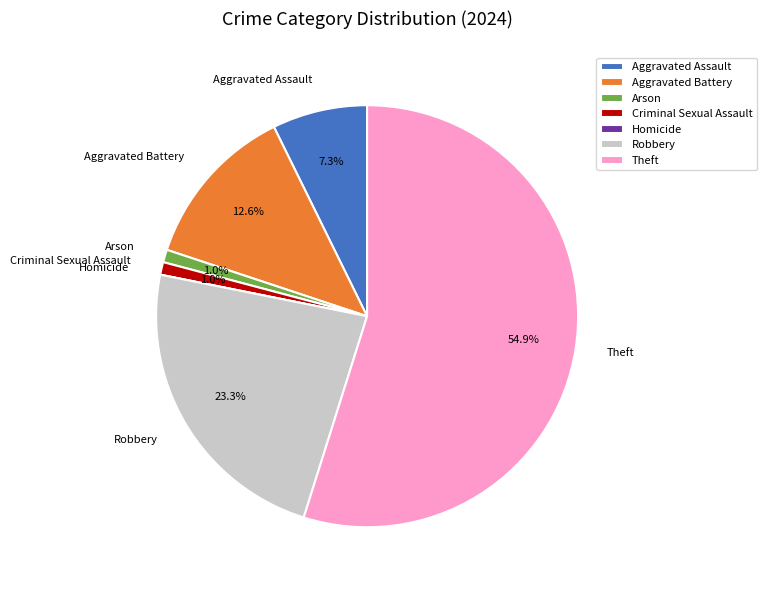

What is the ratio of the value at Theft to the value at Aggravated Assault?

7.5